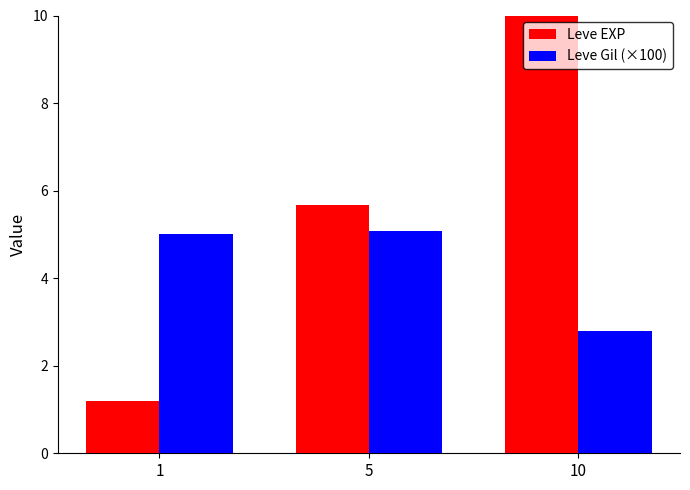

Reading left to right, extract all data points from this chart.

Leve EXP: 1=1.2	5=5.7	10=13.0
Leve Gil (×100): 1=5.0	5=5.1	10=2.8